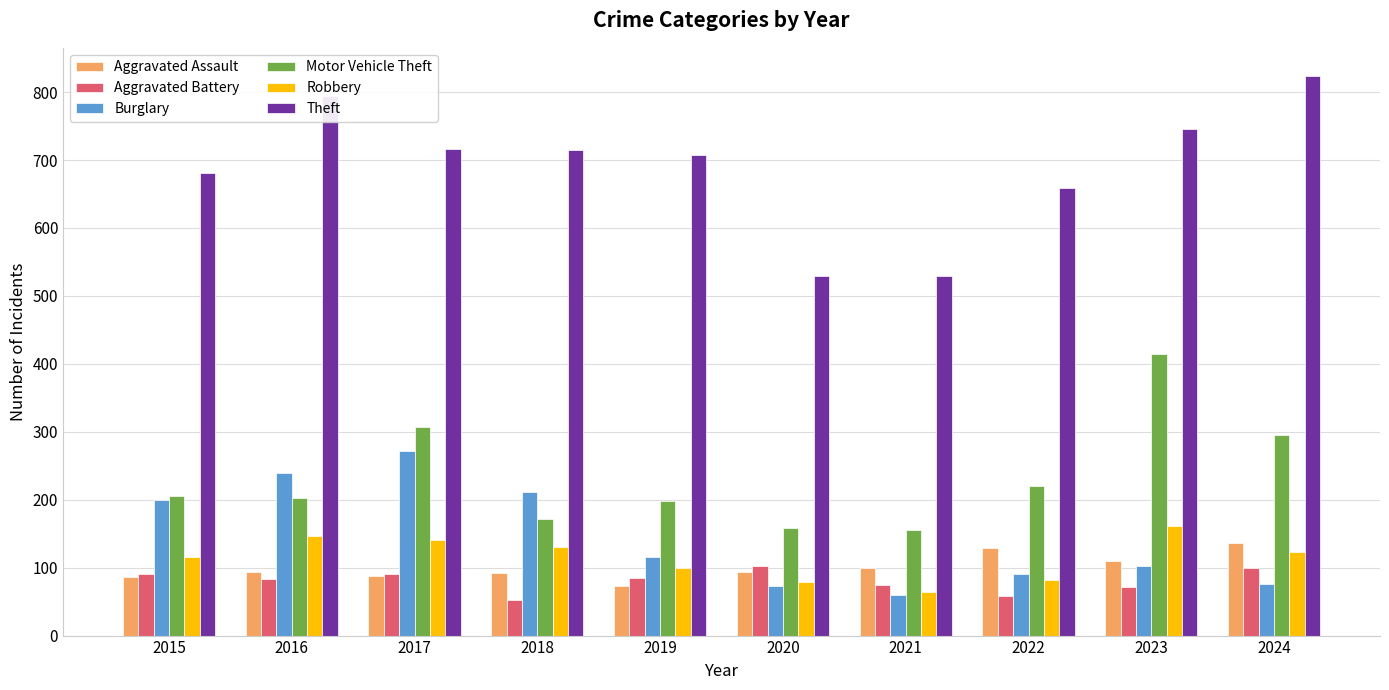

At how many categories does at least one series exceed 253?

10